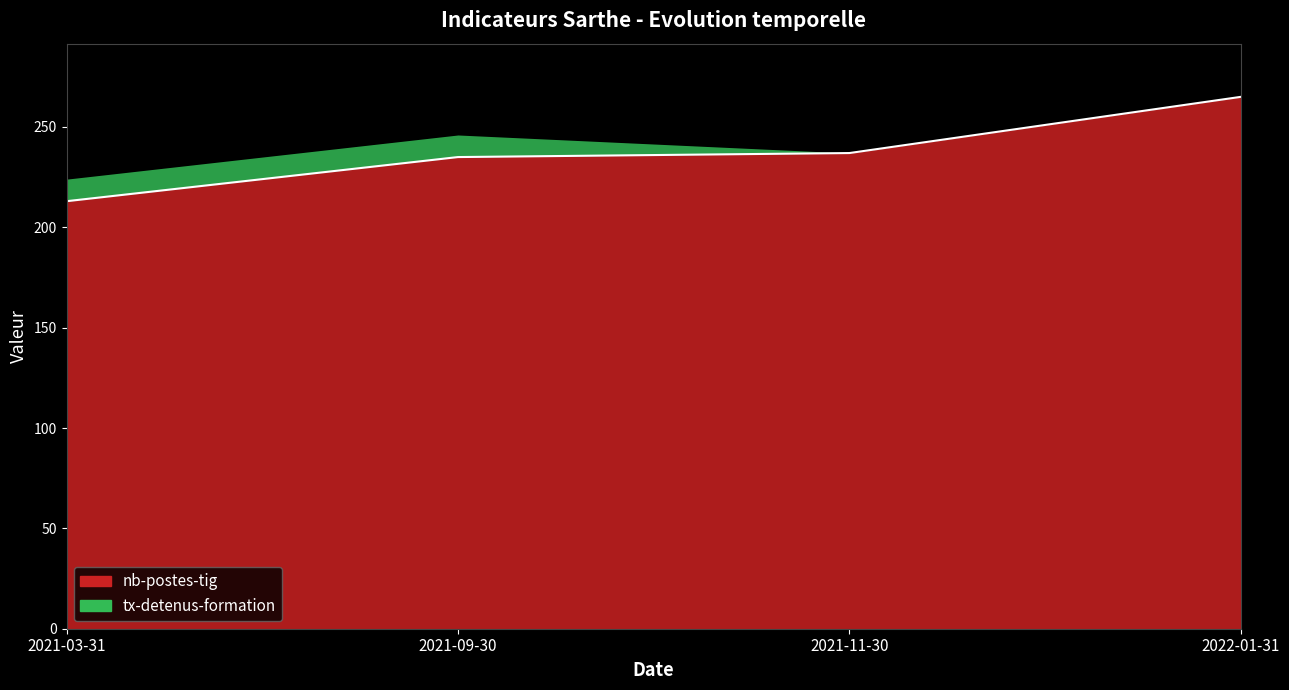

What position from the left is 2021-11-30?

3